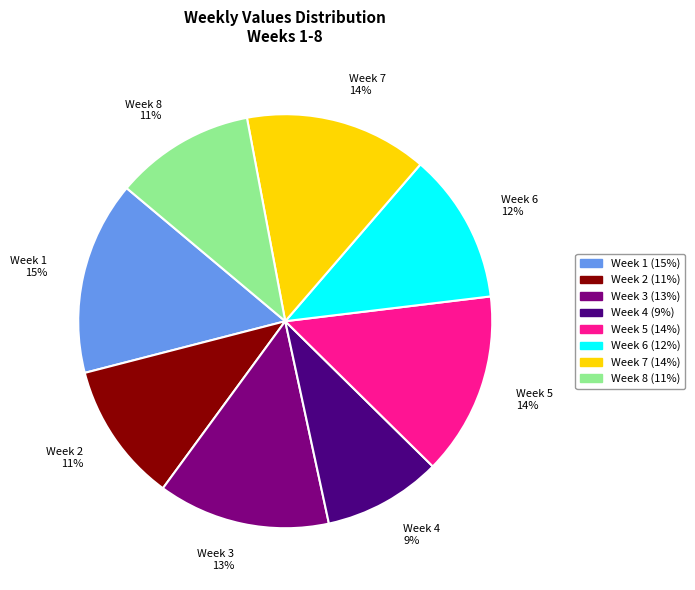

To the nearest percent, what percentage of the pie is Week 7?

14%